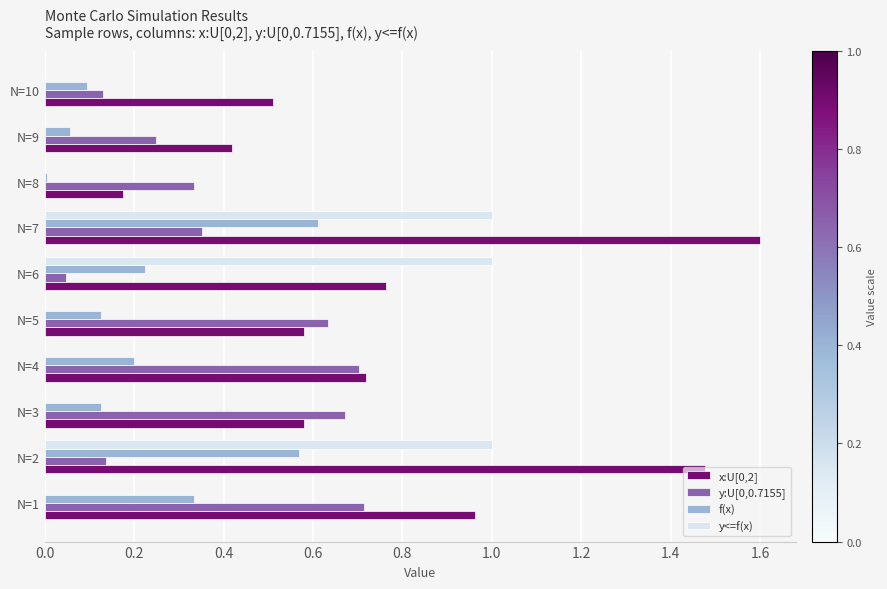

At which category is the sum across all series the highest?

N=7